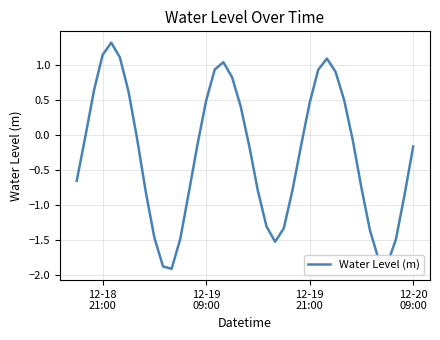

What is the sum of all values?

-11.4